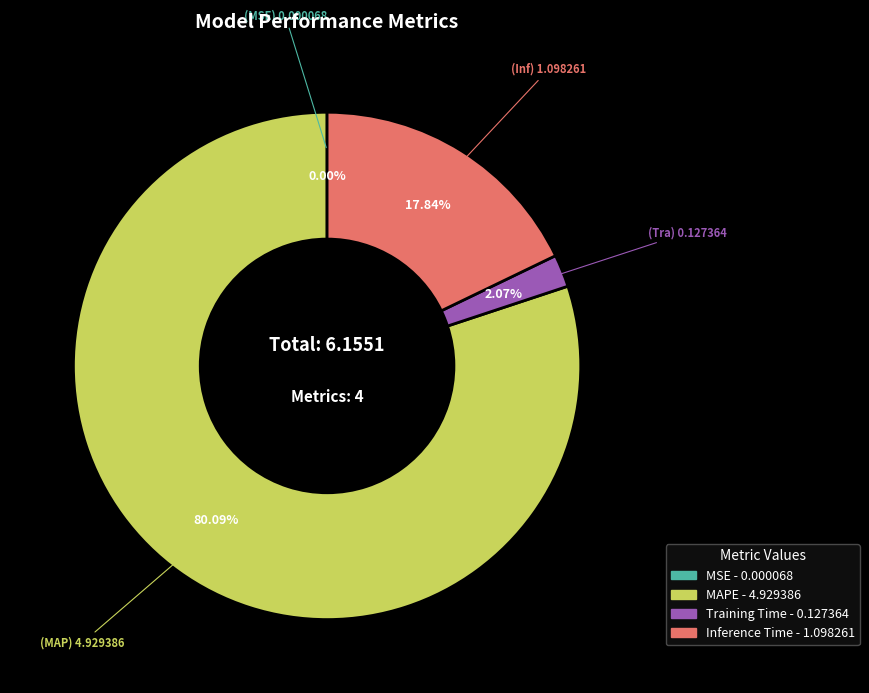

What percentage is the Training Time slice, to the nearest percent?

2%